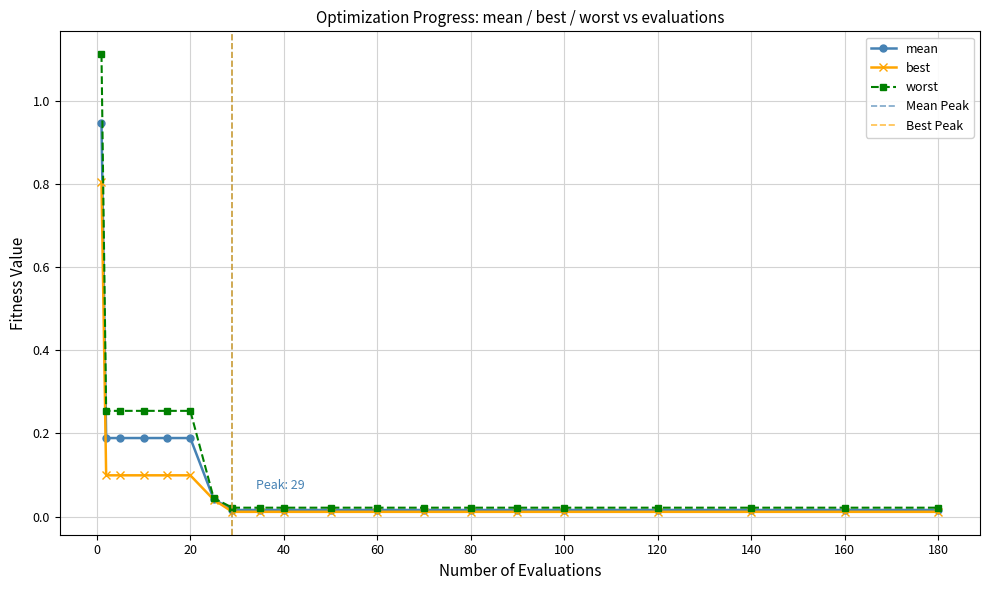

Between evals and mean, which is larger?

evals